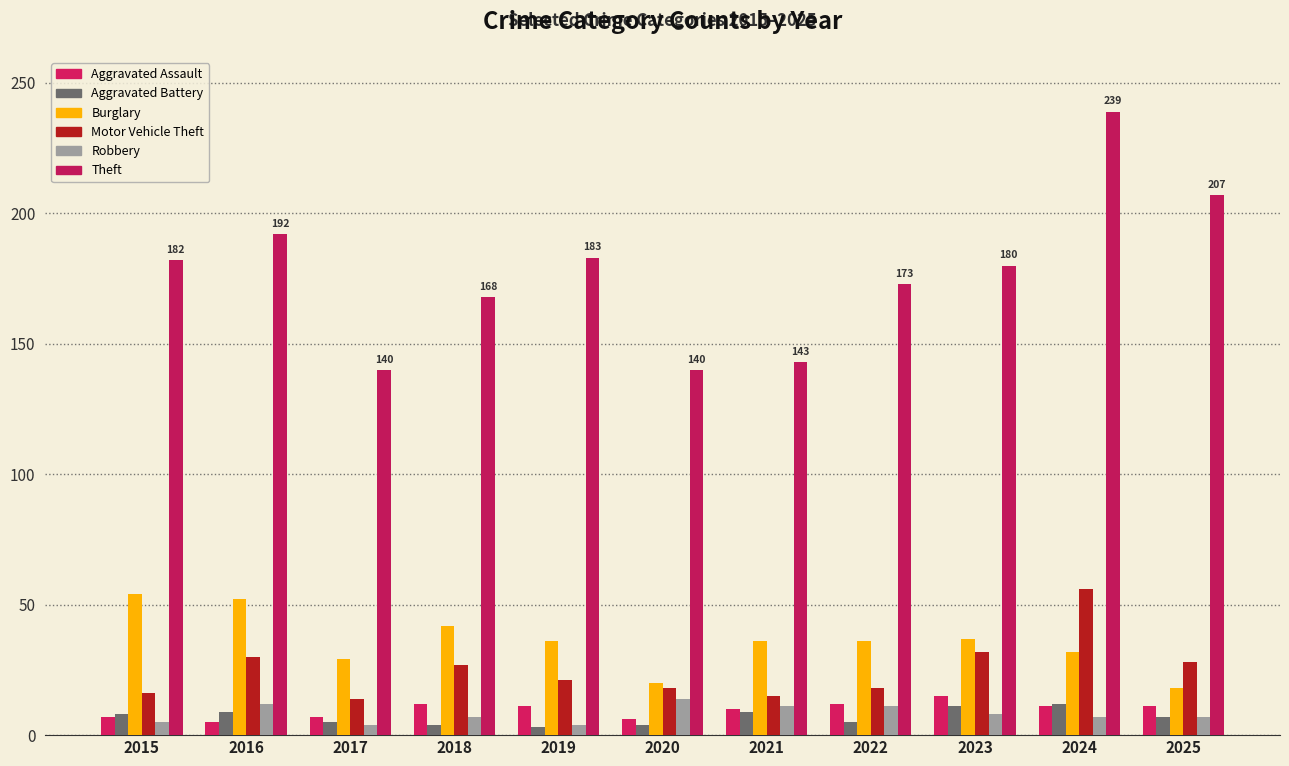

What is the smallest value displayed?

3